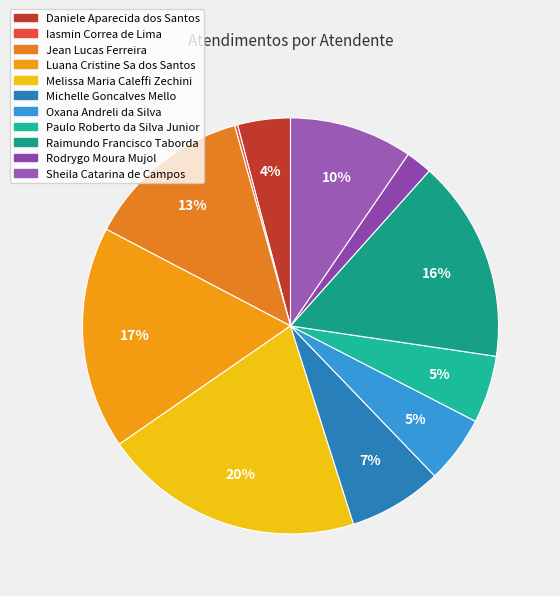

What is the change in value from Melissa Maria Caleffi Zechini to Oxana Andreli da Silva?

-66